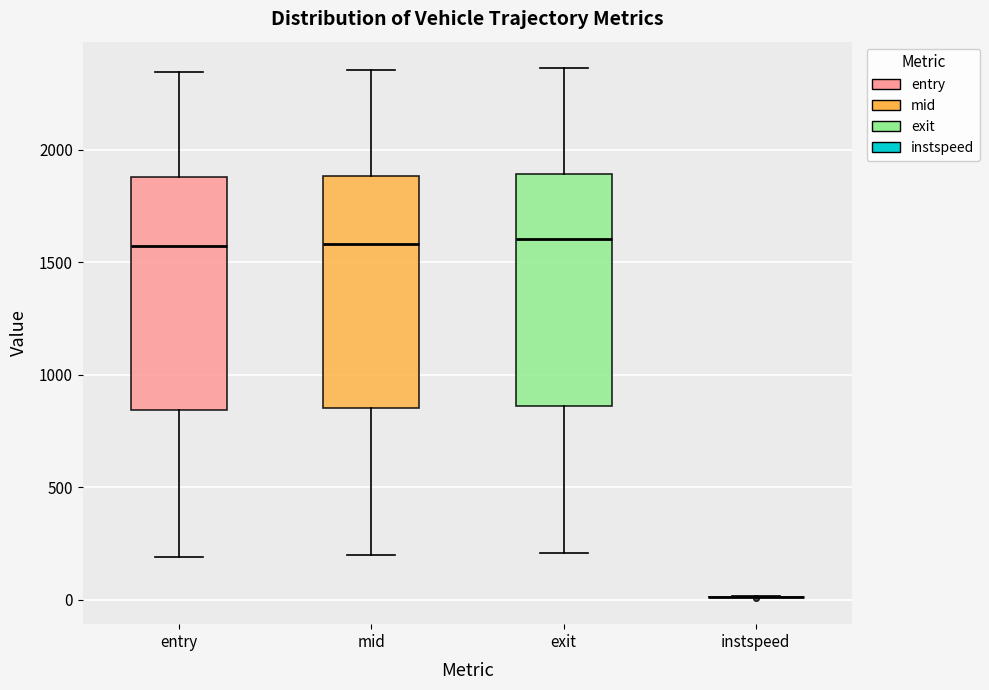

Reading left to right, read every box against the y-axis: the position of its median line, the range the box covers, and the ends of its whiskers. The values are not printed on the chart, so give them approximately, as read against the axis.

entry: median 1550, box 850 to 1900, whiskers 200 to 2350
mid: median 1600, box 850 to 1900, whiskers 200 to 2350
exit: median 1600, box 850 to 1900, whiskers 200 to 2350
instspeed: box collapsed to a line at 0, whiskers 0 to 0